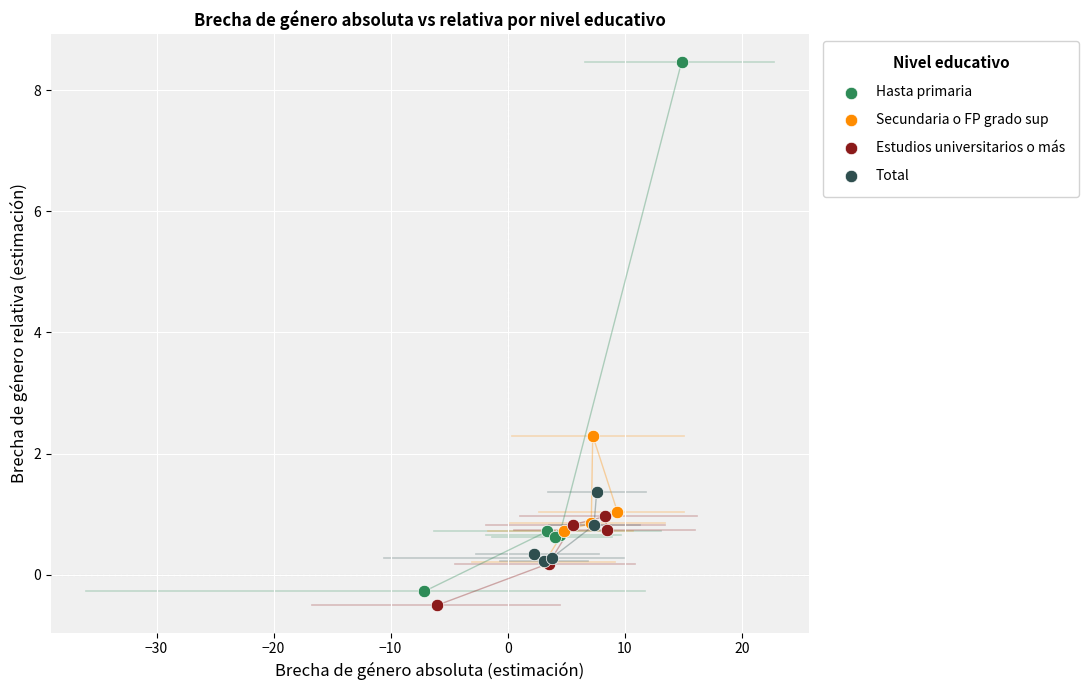

Which series contains the highest Y value?

Hasta primaria